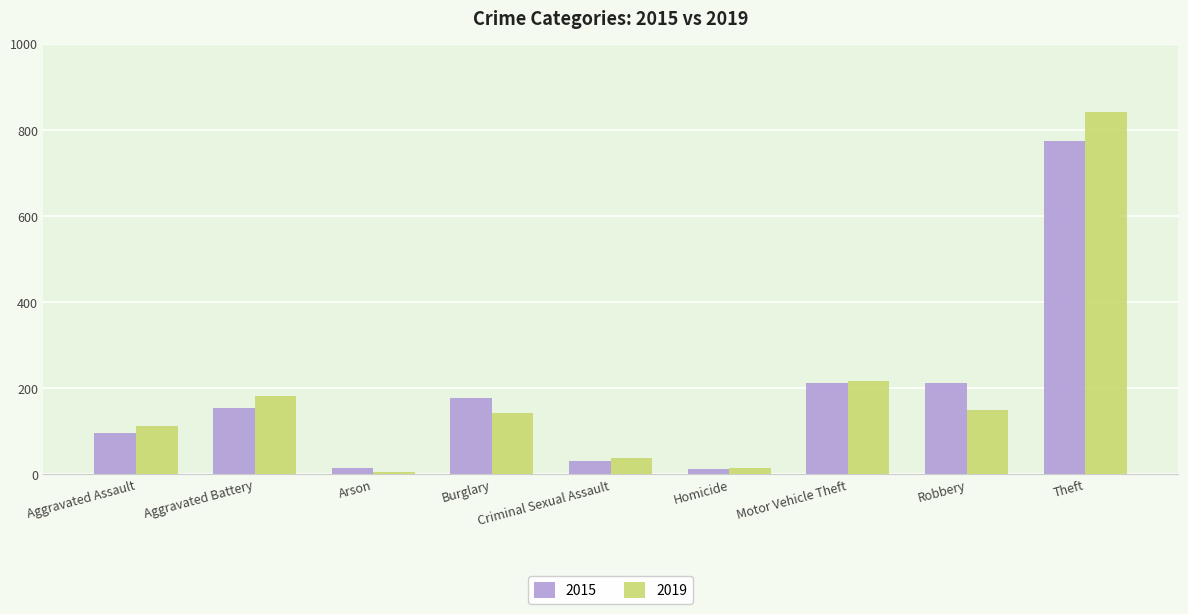

Which series has the widest spread of values?

2019